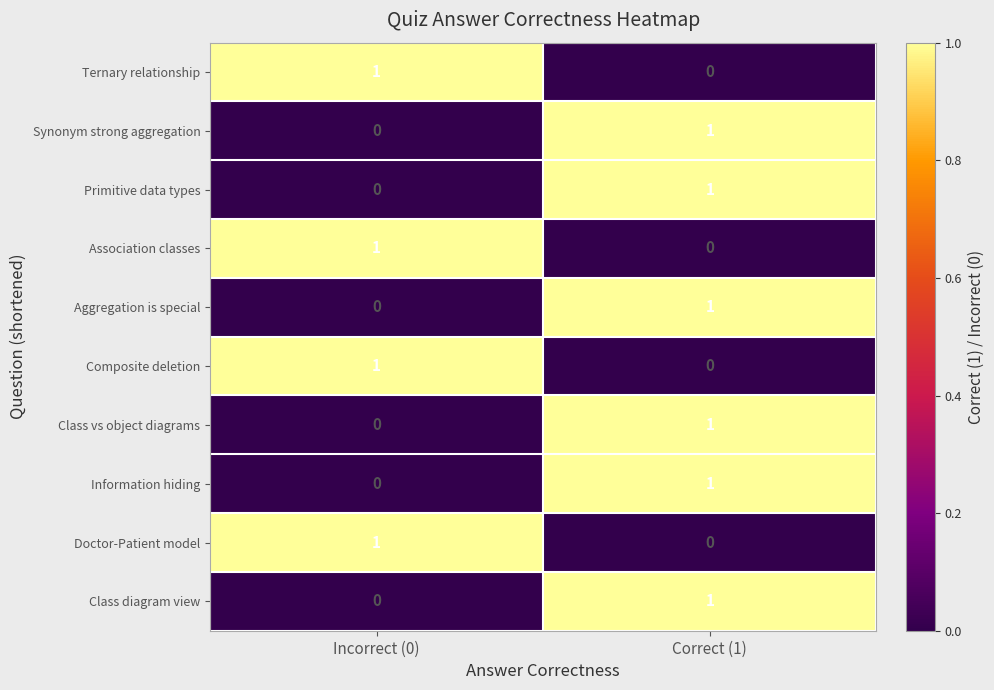

What is the spread (max minus min) of values at Incorrect (0)?

1